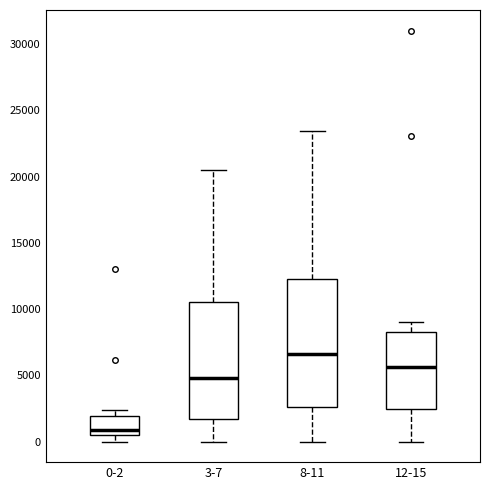

Where does the median line of the box for 12-15 sit on the y-axis? The values are not printed on the chart, so give them approximately, as read against the axis.

5500